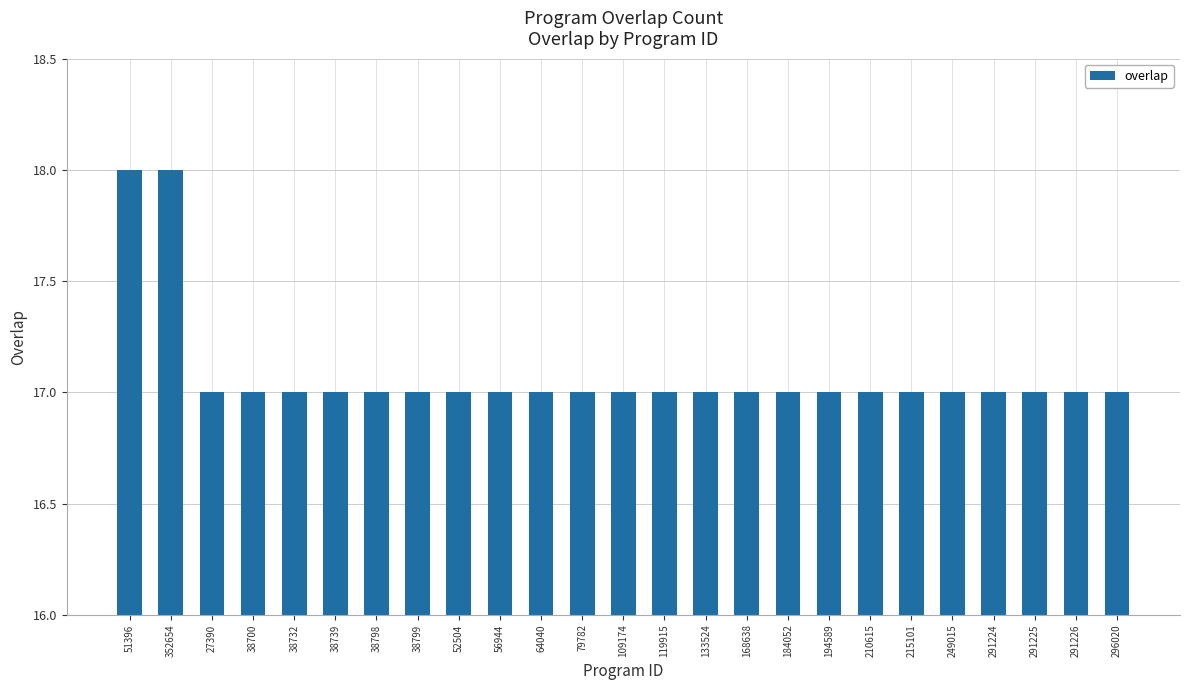

Reading left to right, list all the values displayed in this chart.

18	18	17	17	17	17	17	17	17	17	17	17	17	17	17	17	17	17	17	17	17	17	17	17	17